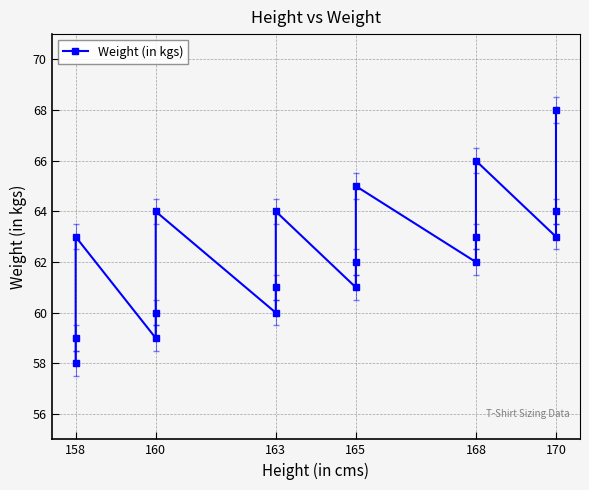

How many distinct data groups are displayed?

1